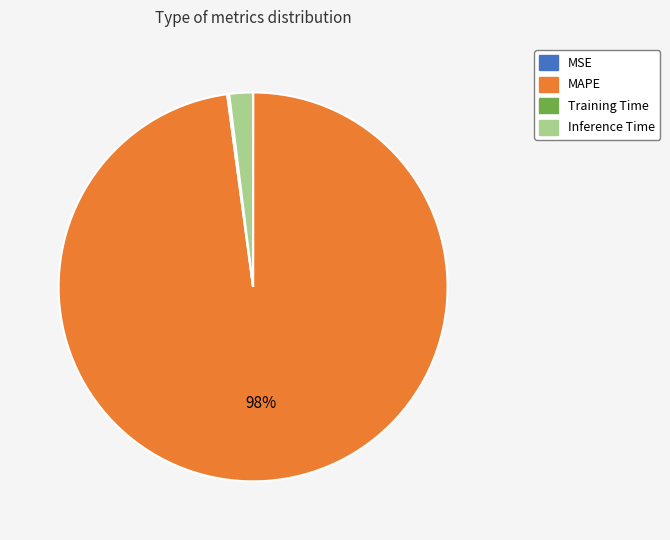

To the nearest percent, what is the difference between the largest and smallest slice percentages?

98%